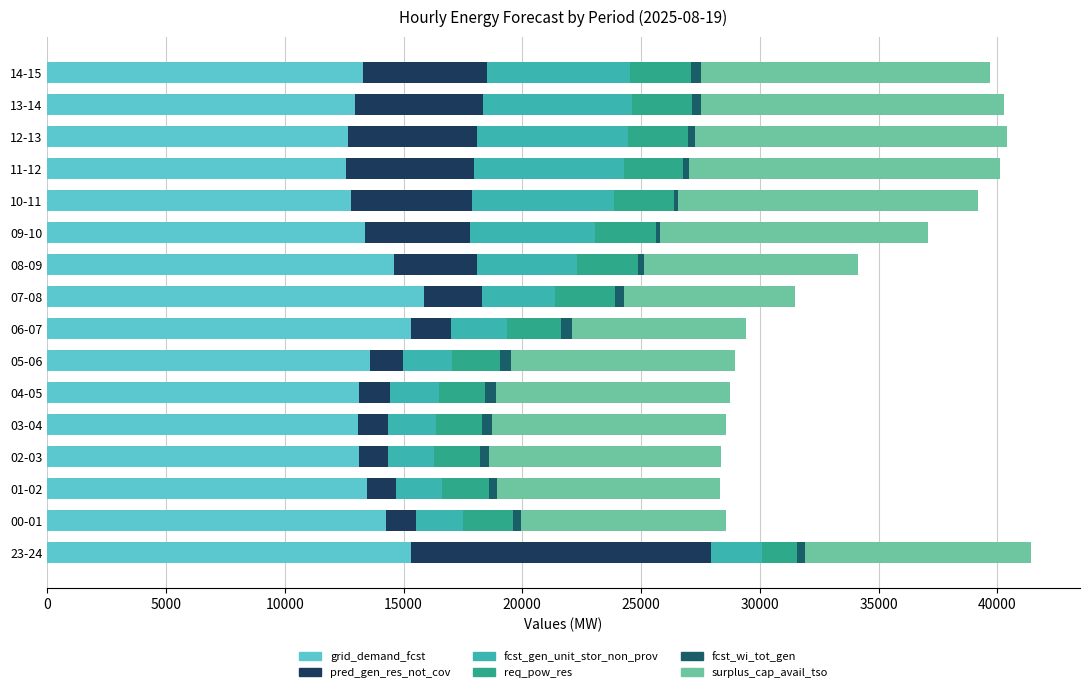

What is the value of the fcst_gen_unit_stor_non_prov bar at the 10th from the left?

4221